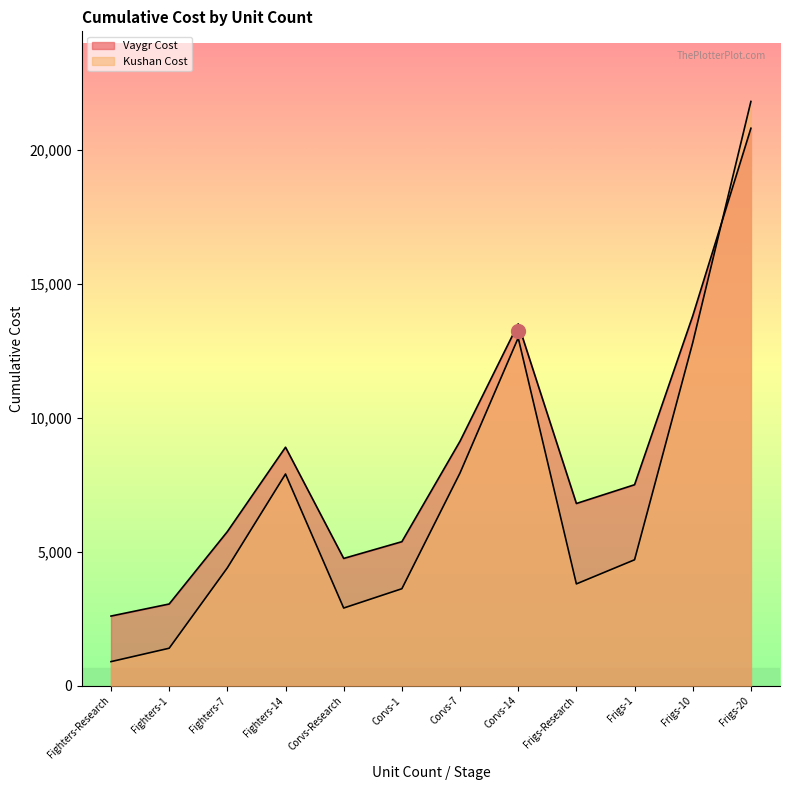

Does the chart display data point markers on the line(s)?

No